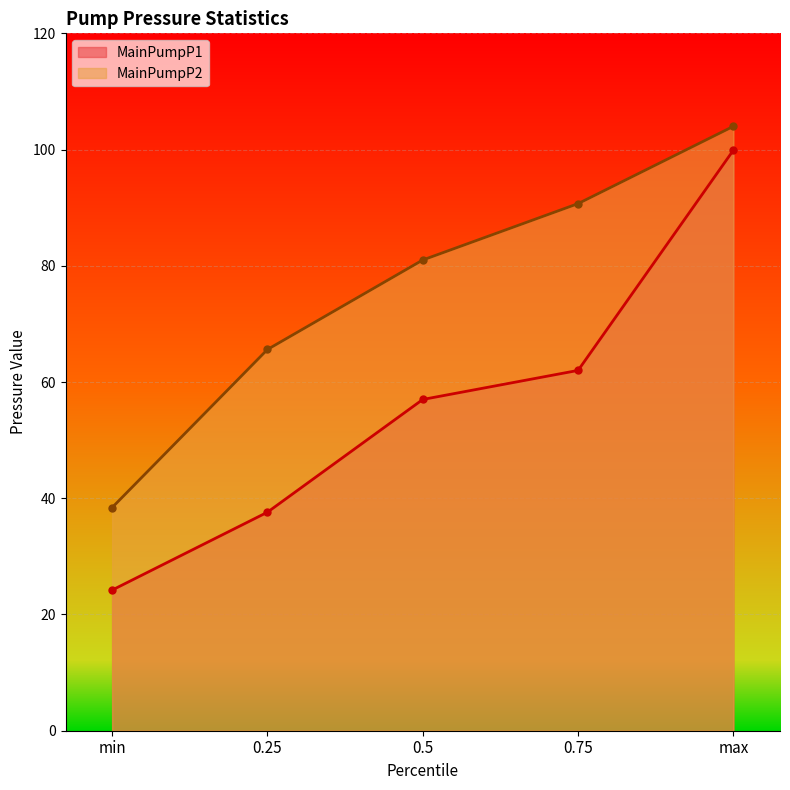

True or false: MainPumpP1 and MainPumpP2 cross at least once.

False